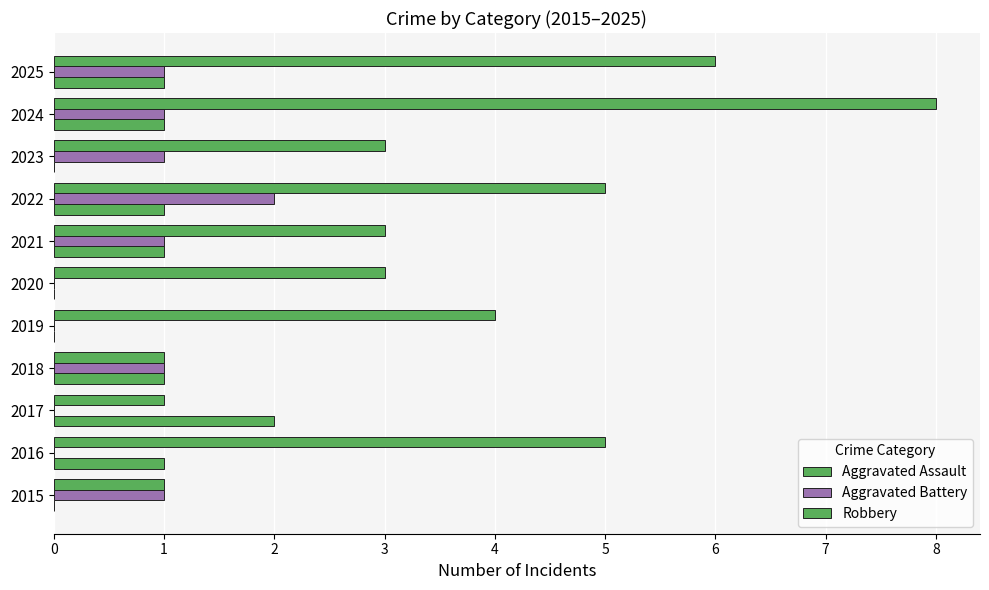

How many series are shown in this chart?

3